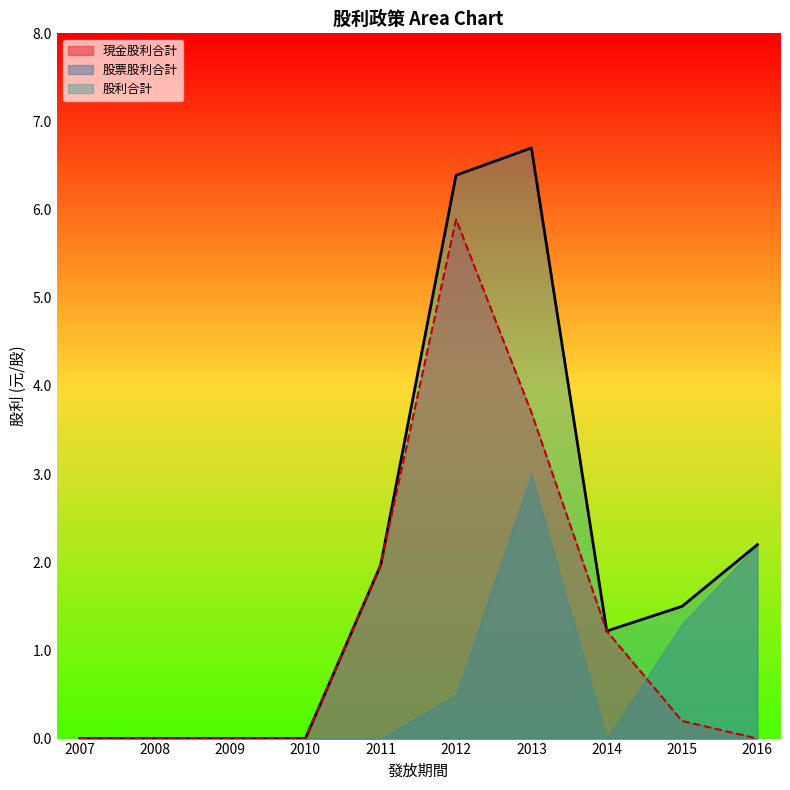

Does the chart display data point markers on the line(s)?

No